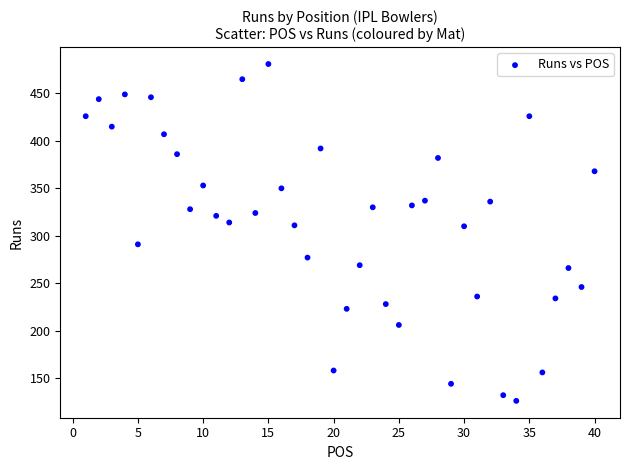

What is the range of Y values (max minus min)?

355